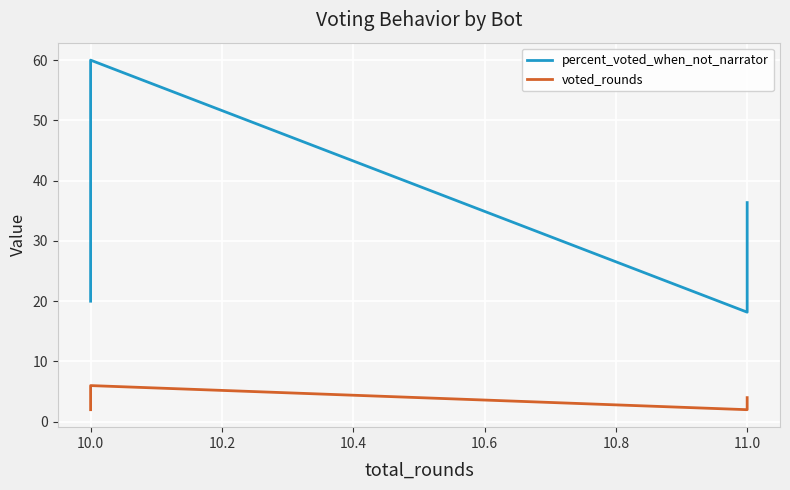

Rank the series at 11.0 from highest to lowest value.

percent_voted_when_not_narrator, voted_rounds